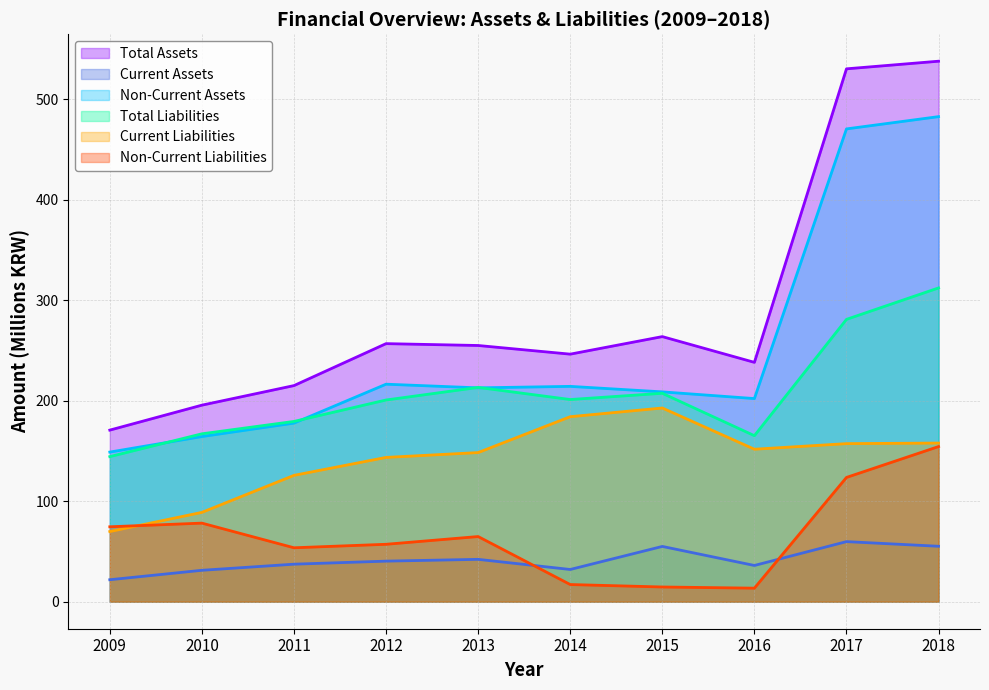

At which label is Total Liabilities closest to 228?

2013